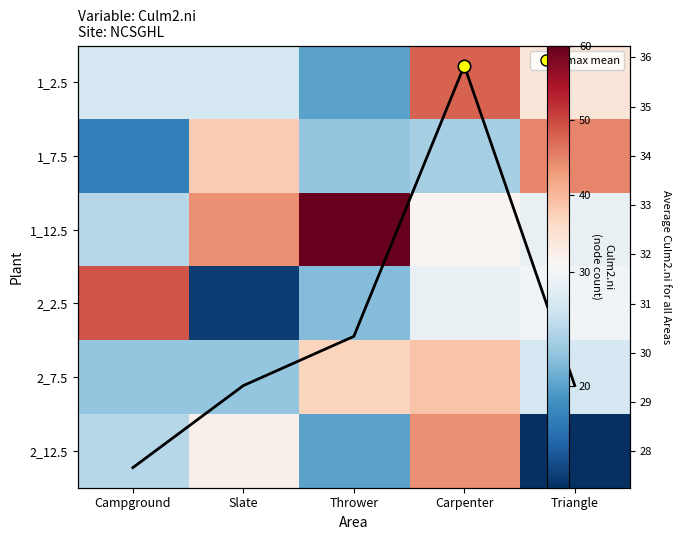

At which label does 2_12.5 reach its minimum?

Triangle